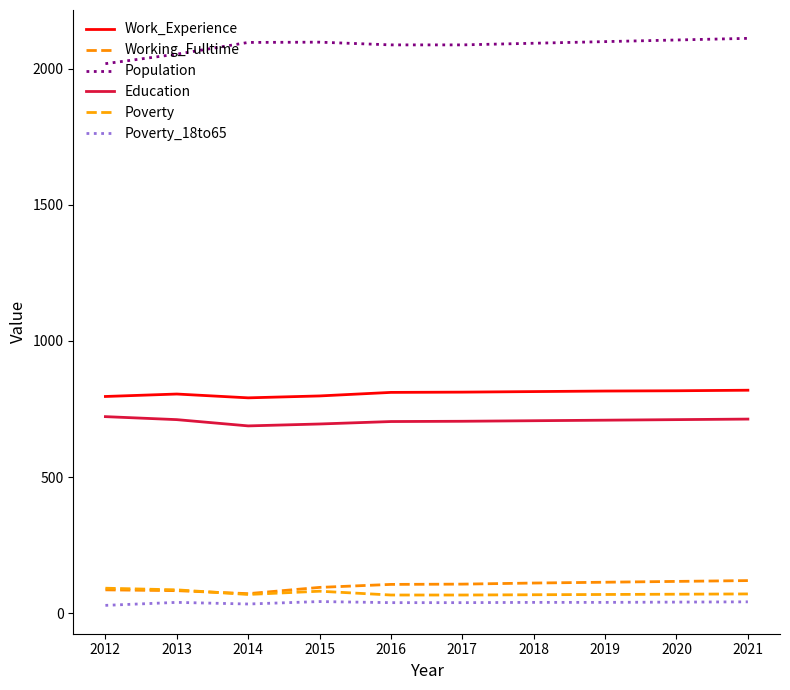

At which category does the chart reach its minimum across all series?

2012